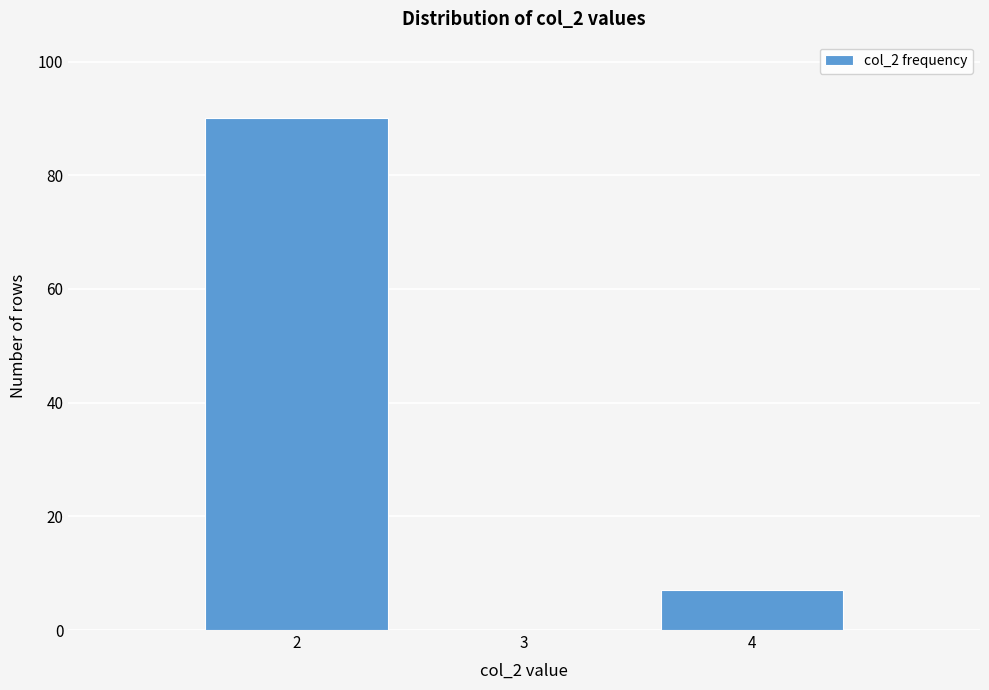

Reading left to right, list every bar in this chart as the range it spans on the x-axis followed by its height. The values are not printed on the chart, so give them approximately, as read against the axis.

1.5 to 2.5: 90
2.5 to 3.5: 0
3.5 to 4.5: 8